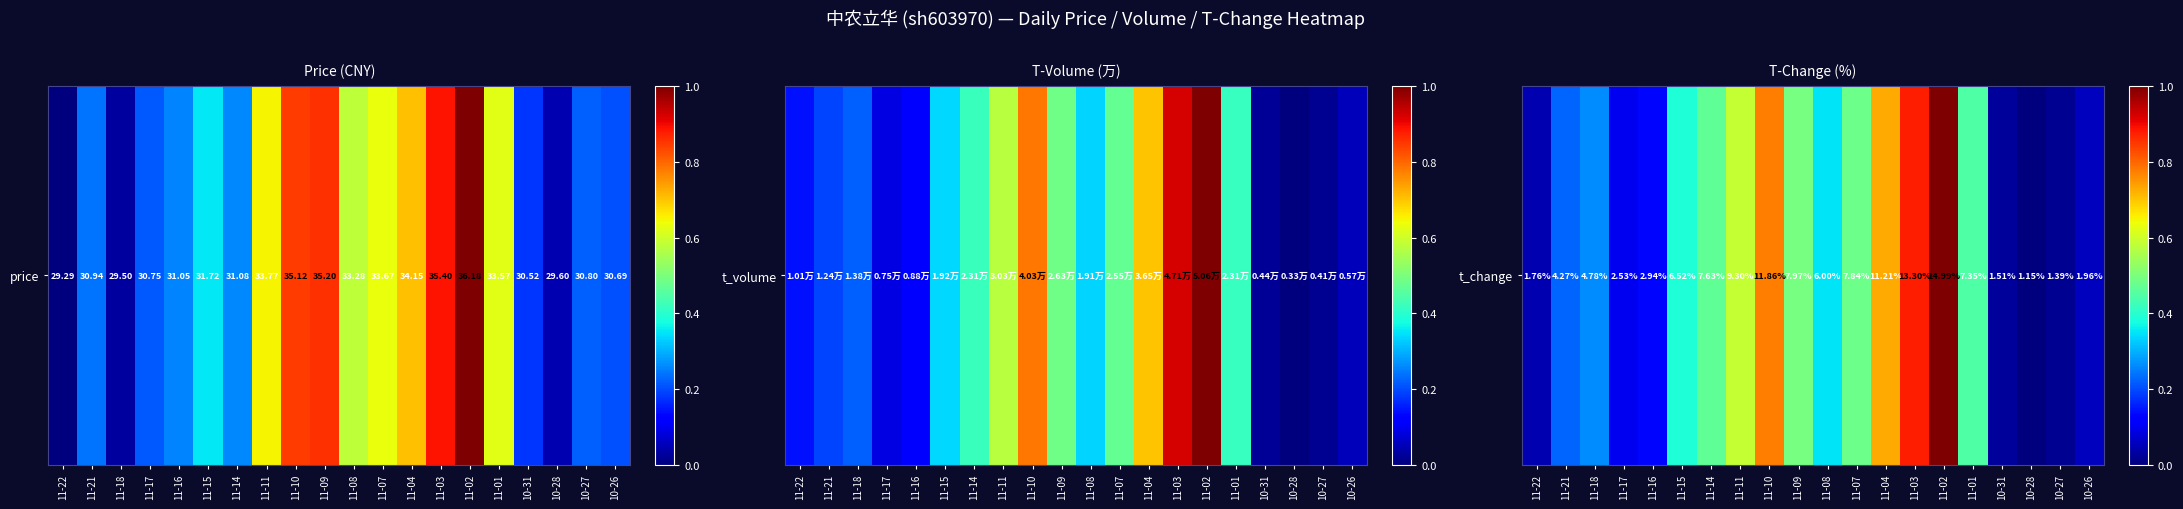

Count the number of data series in this chart.

1